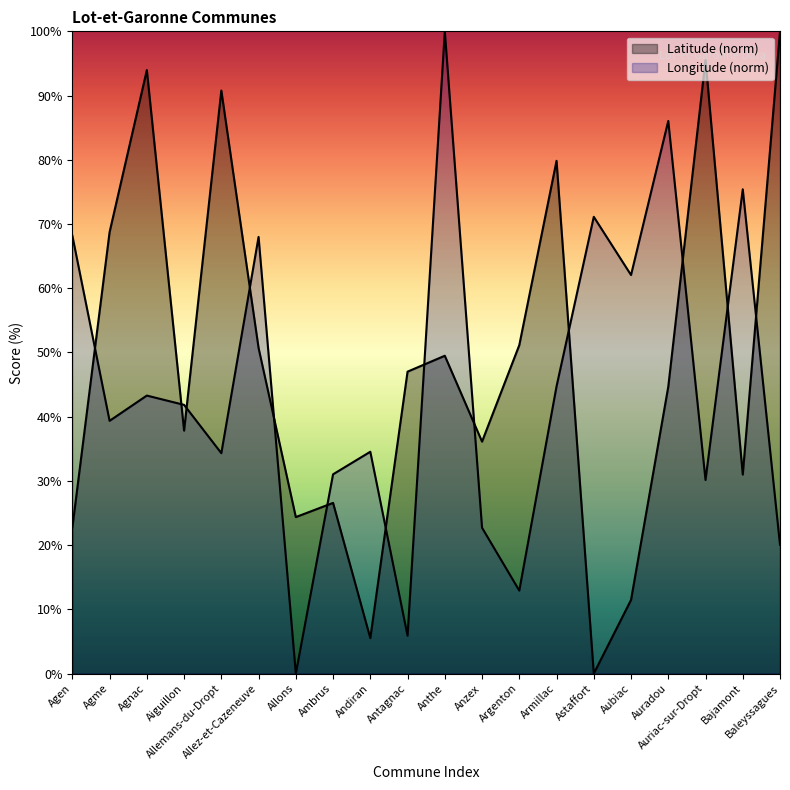

What is the total value across all series at Bajamont?

106.4